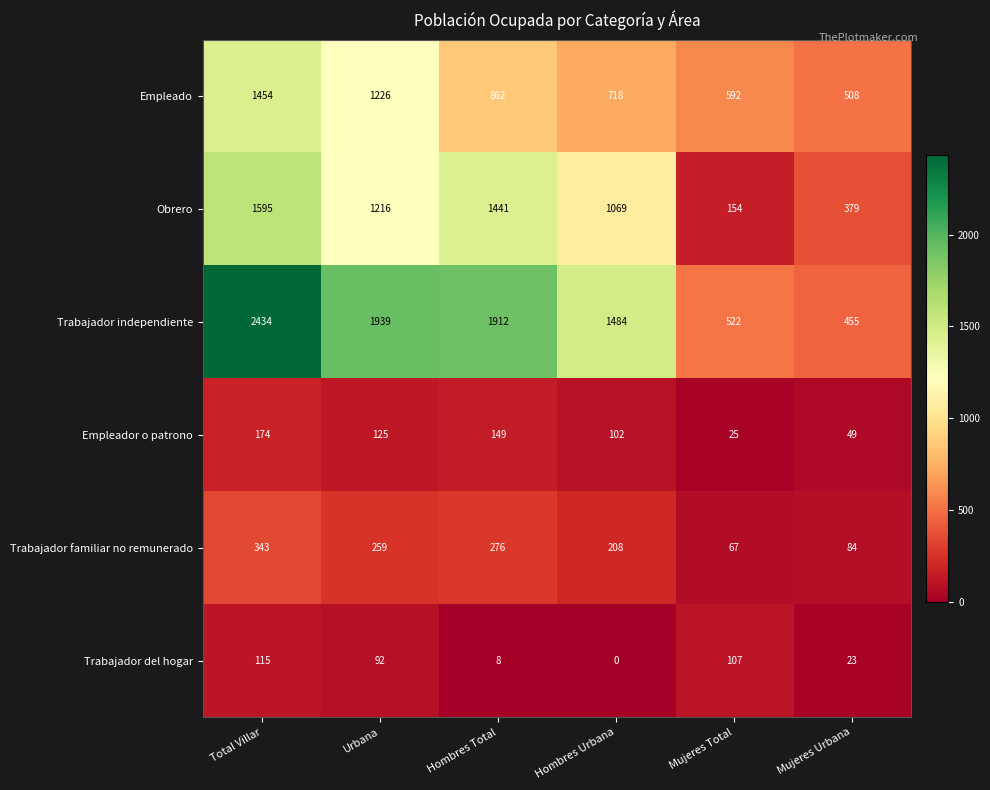

At which category is the sum across all series the highest?

Total Villar